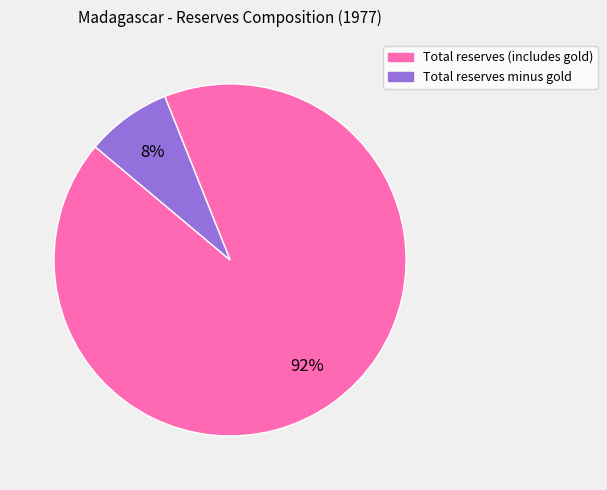

Does Total reserves minus gold represent more than half of the total?

No